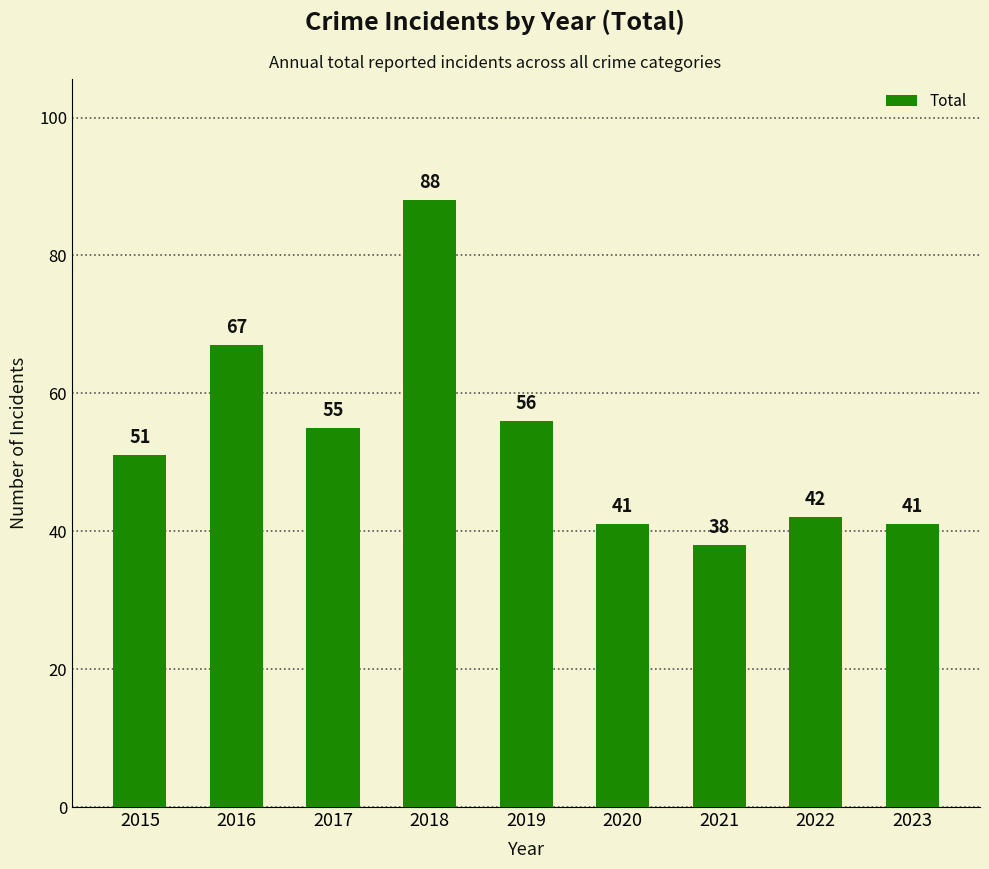

What is the sum of all values?

479